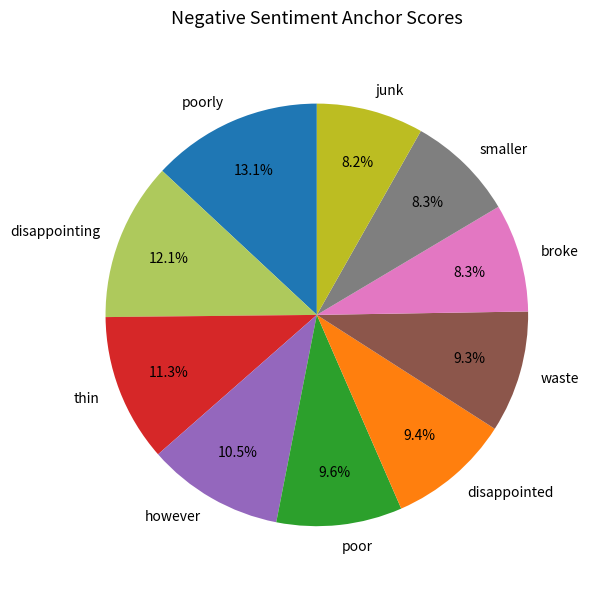

What portion of the pie excludes waste?

90.7%